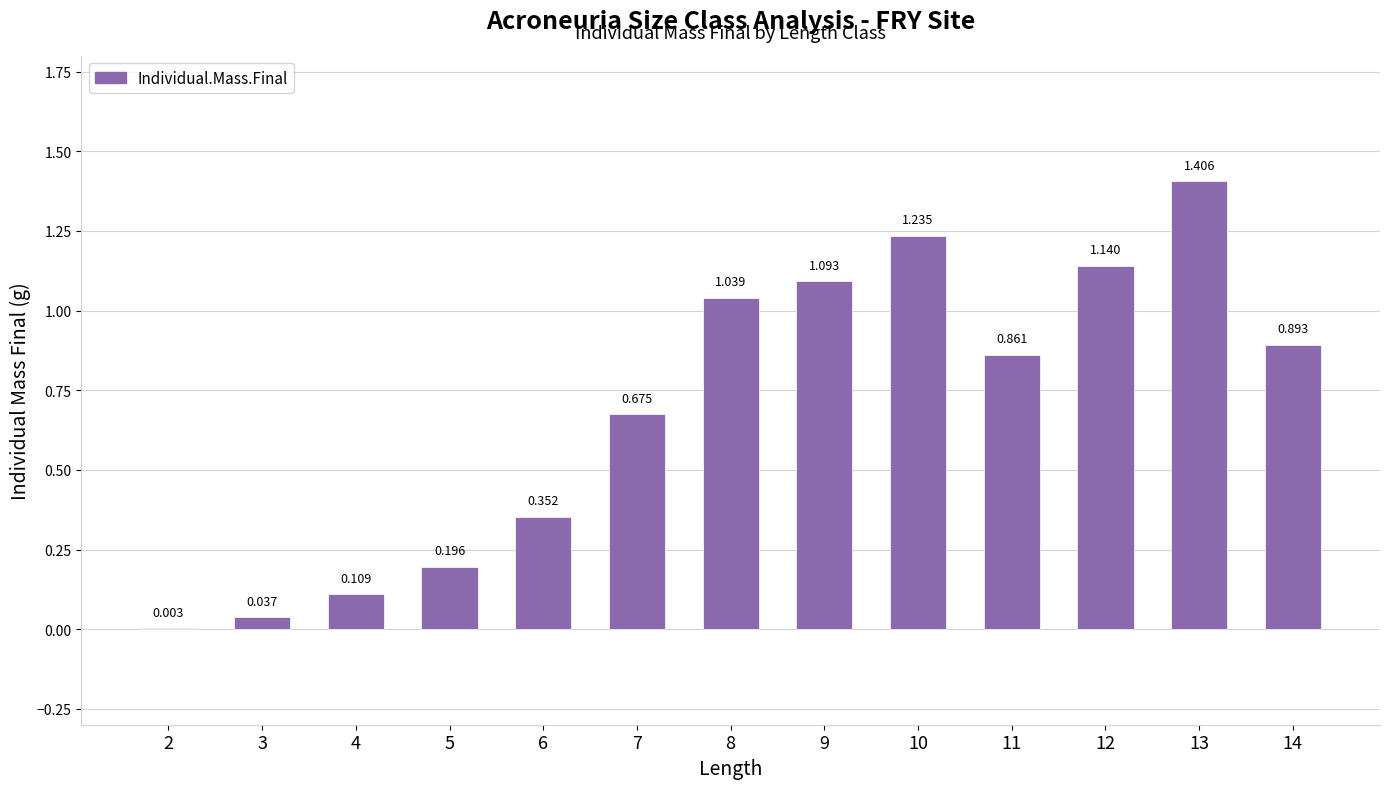

Read the value at 5.

0.2